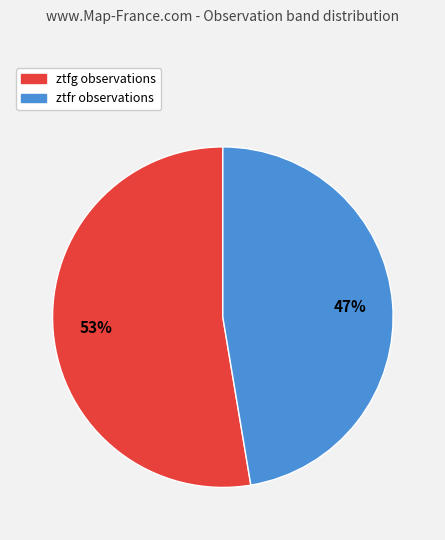

To the nearest percent, what is the combined percentage of ztfr and ztfg?

100%